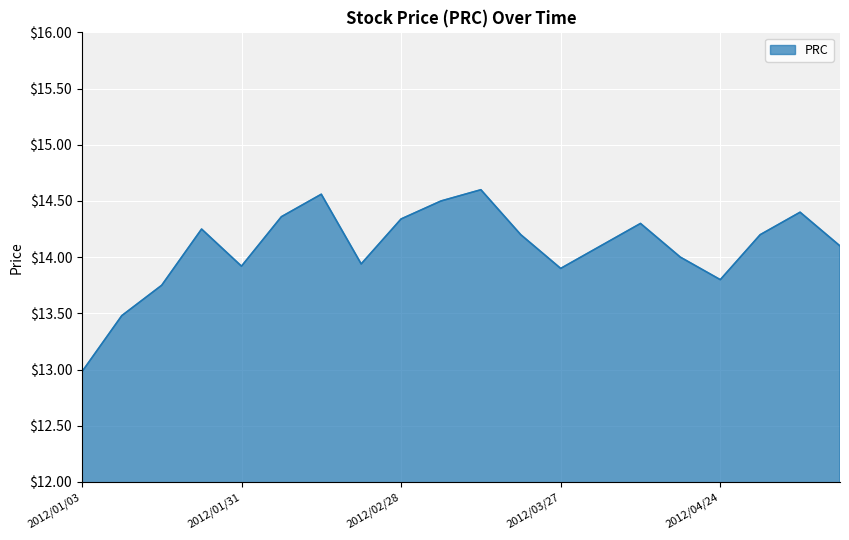

What is the maximum value shown in the chart?

14.6